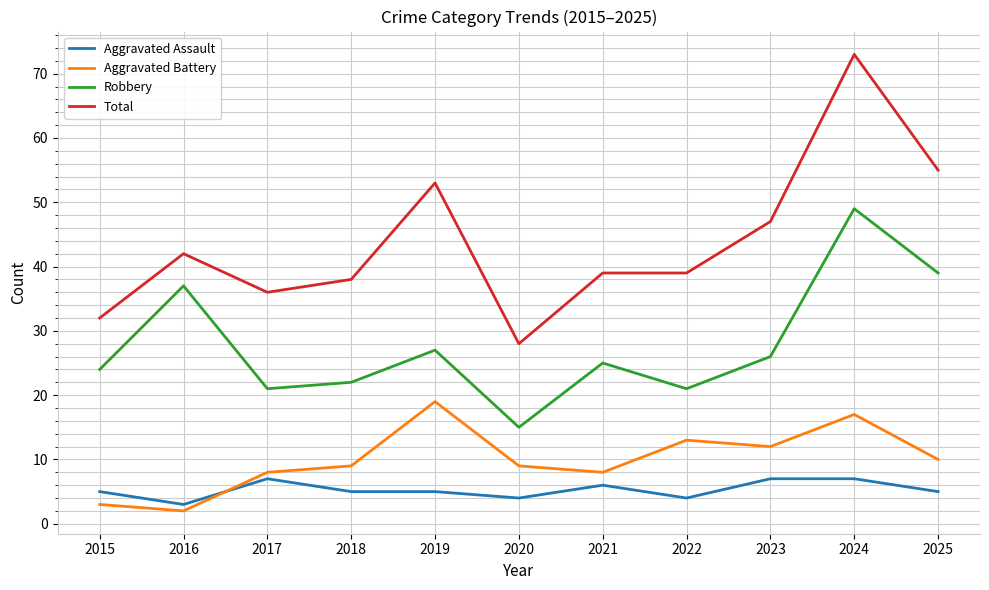

What value does the Robbery series have at 2015?

24